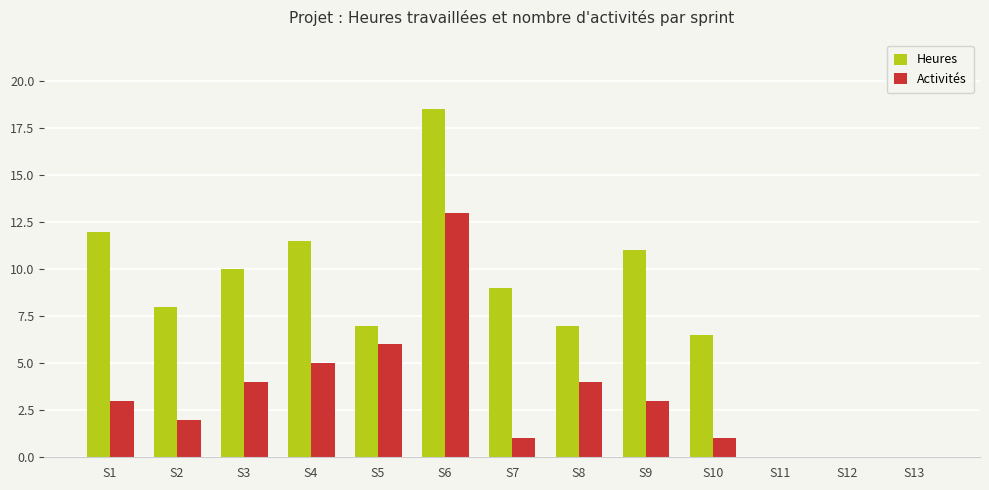

The Activités series shows 6.0 at S5. True or false?

True